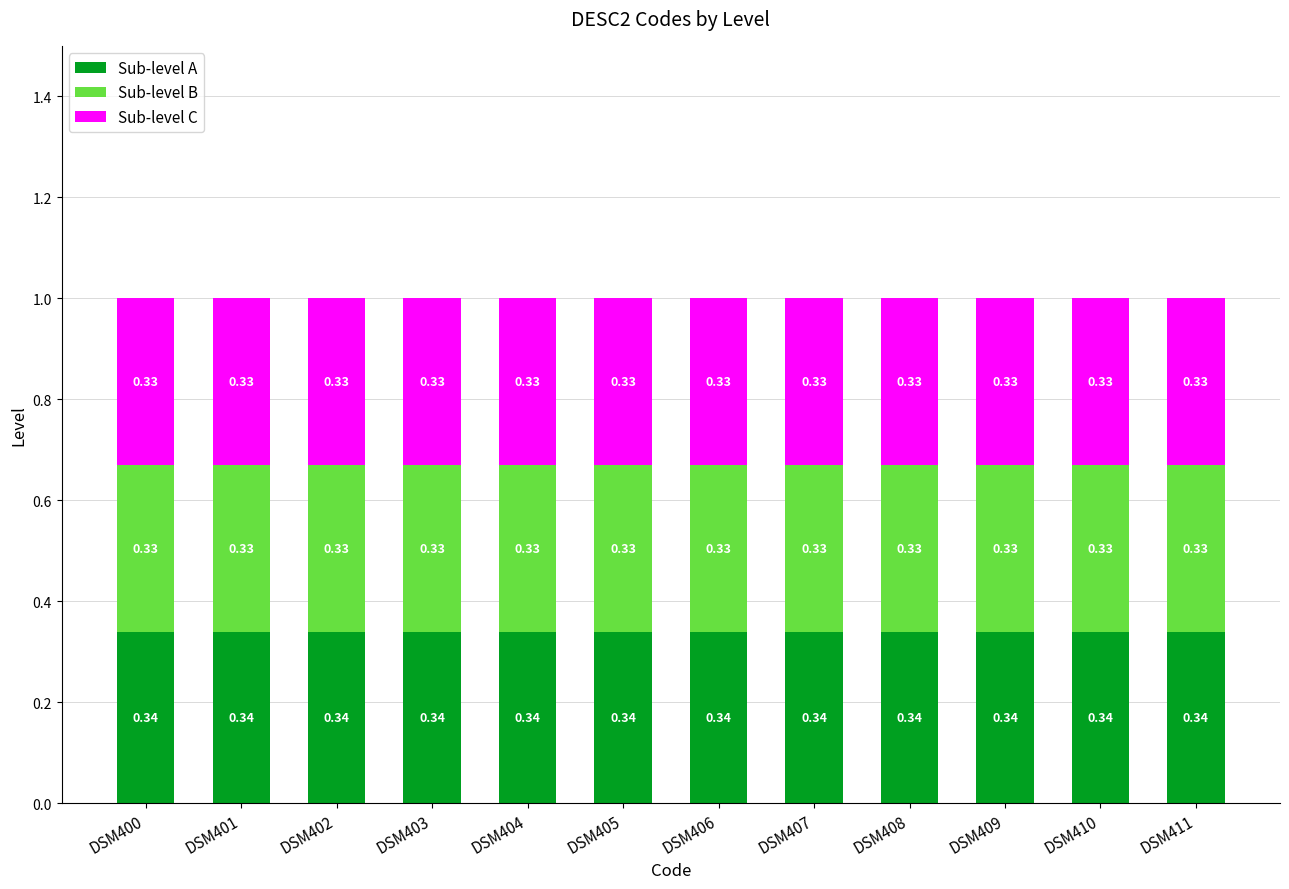

What is the sum of the Sub-level A values at DSM410 and DSM400?

0.7